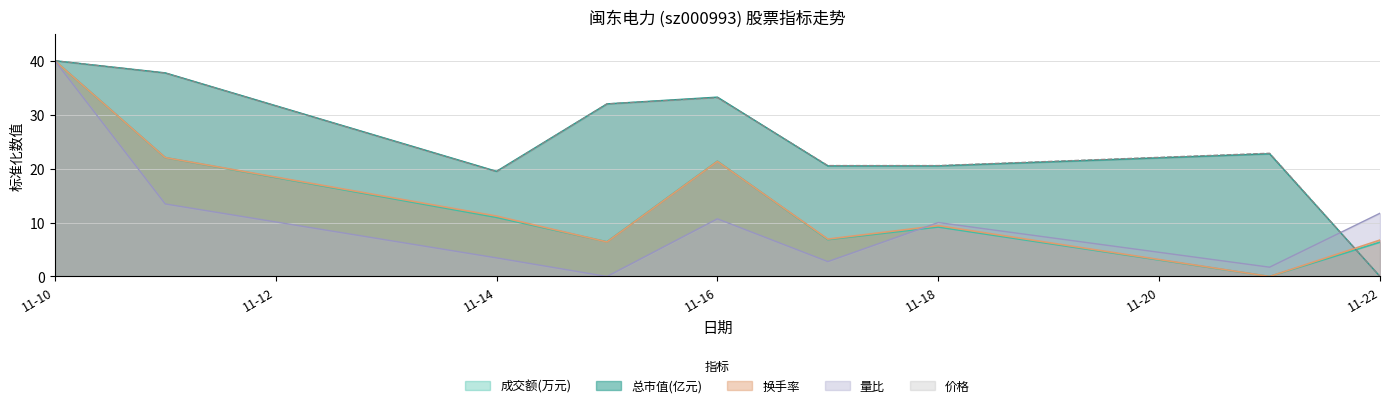

Which category has the highest value across all series?

11-10